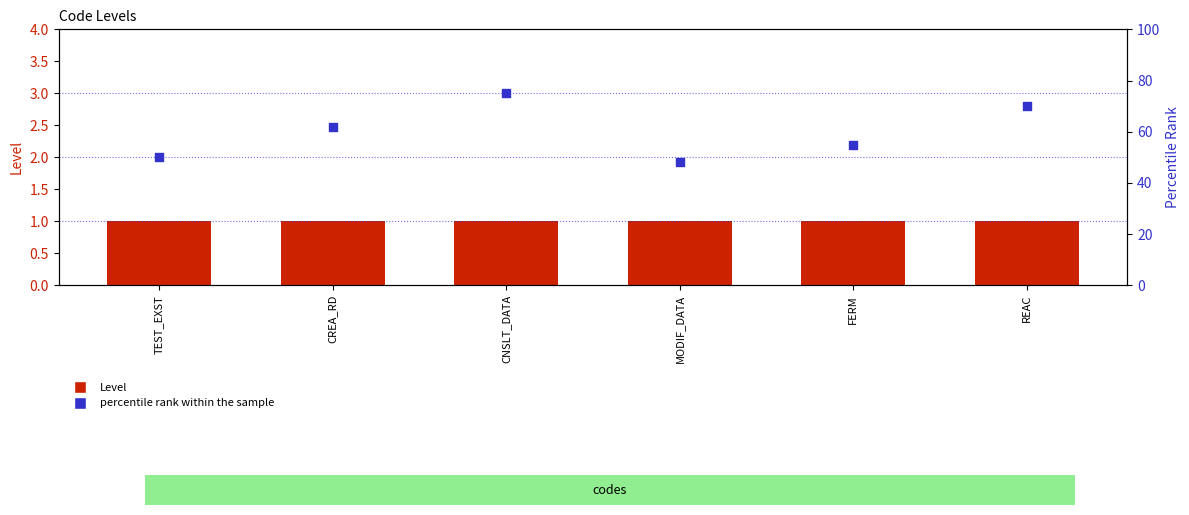

Which series has the largest total across all categories?

percentile rank within the sample